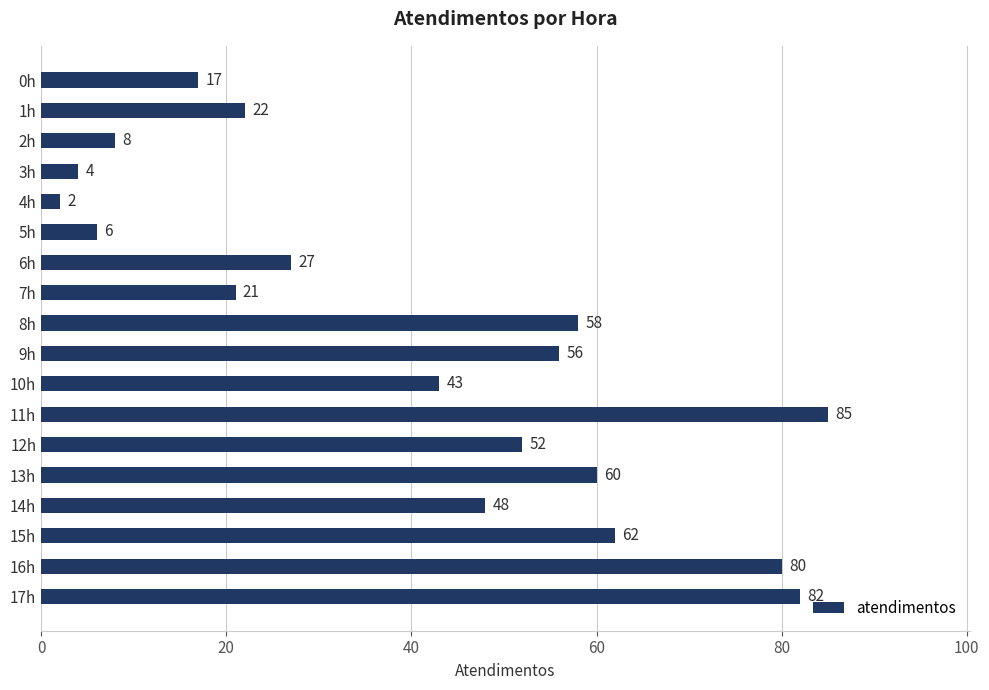

The value at 17h is 36. True or false?

False